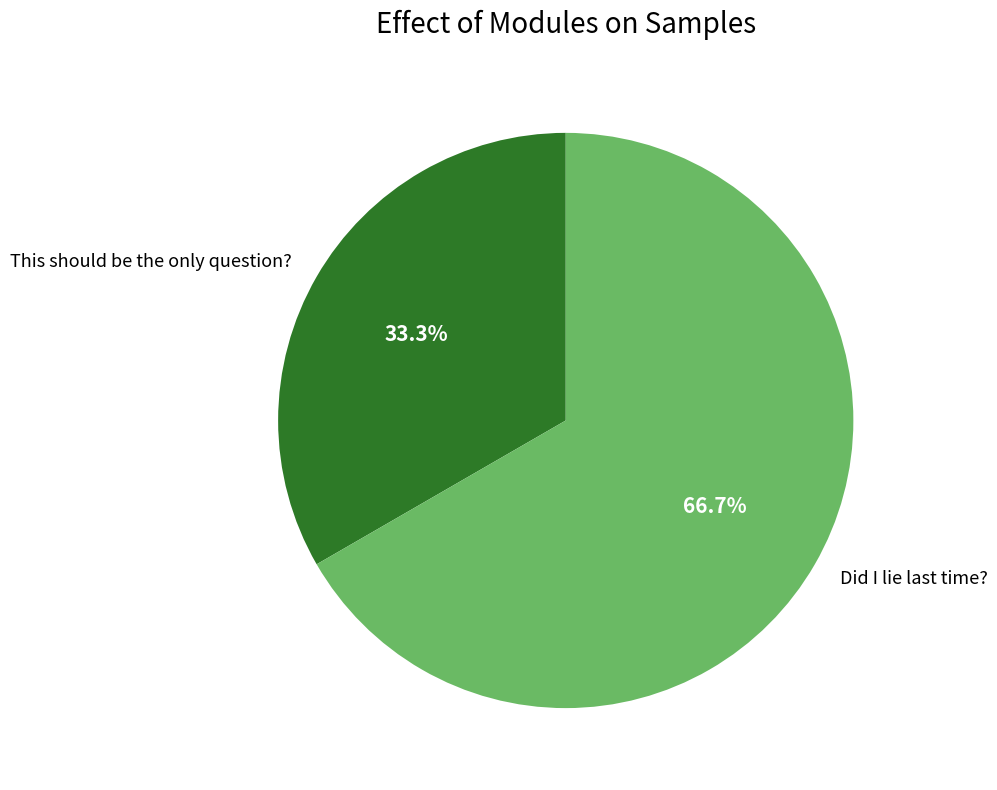

What percentage is the This should be the only question? slice, to the nearest percent?

33%